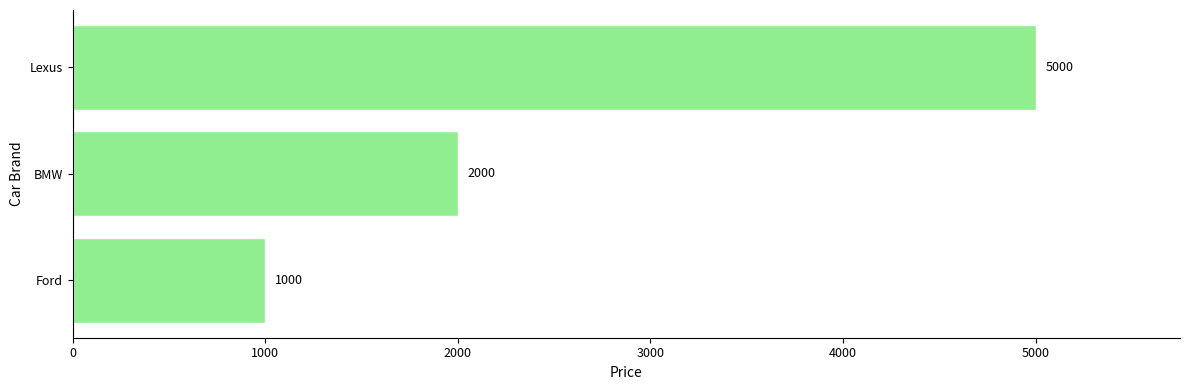

Rank the categories by value from highest to lowest.

Lexus, BMW, Ford